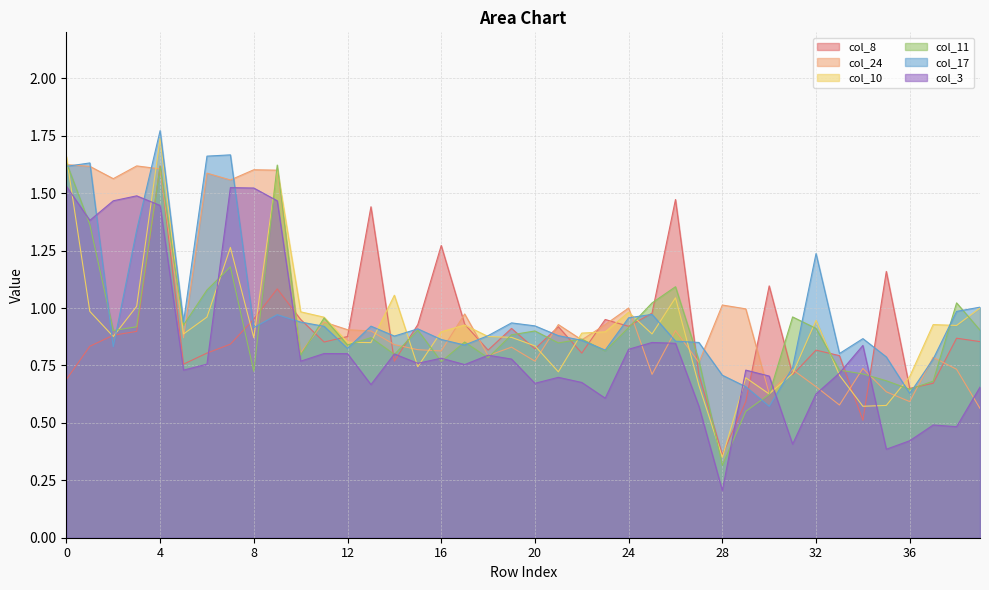

What is the maximum value for col_8?

1.6